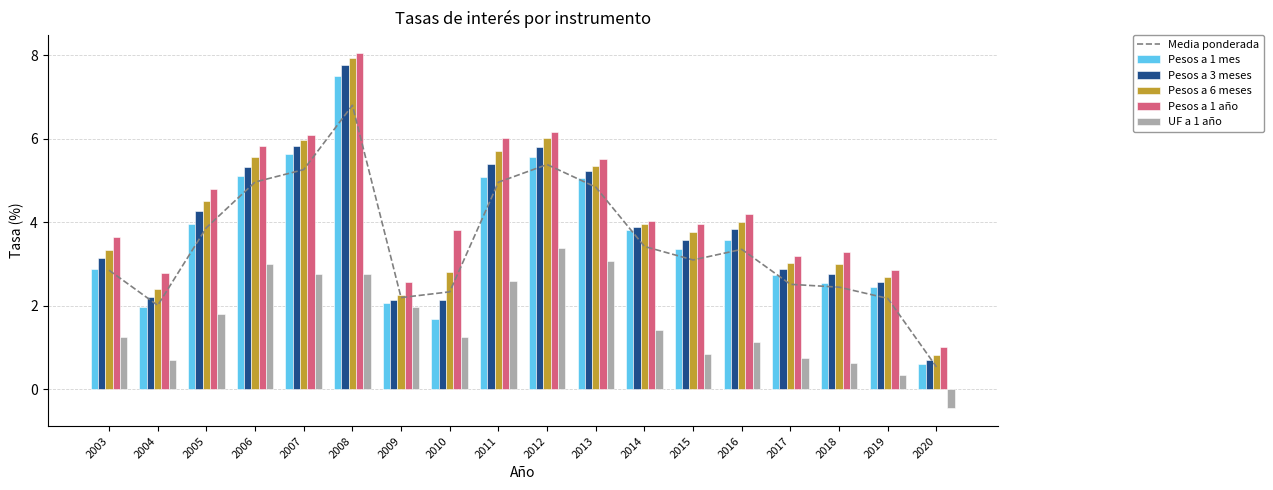

What is the sum of the Pesos a 1 año values at 2013 and 2008?

13.6